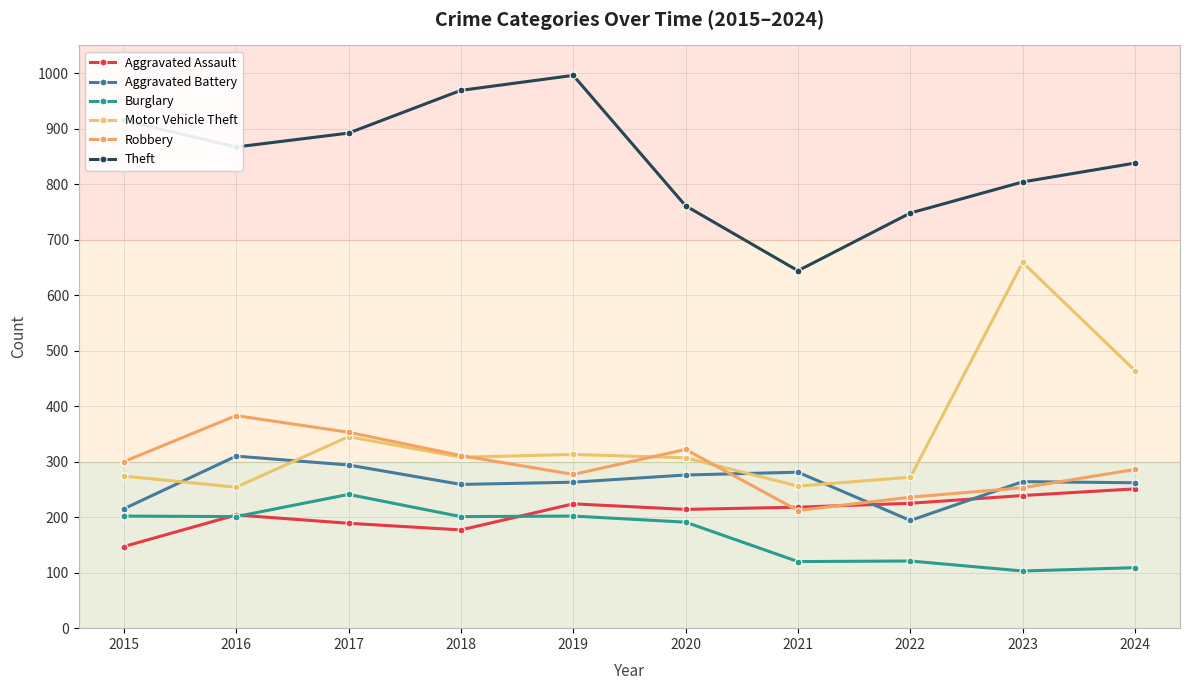

Between which two adjacent categories do Robbery and Aggravated Assault first intersect?

2020 and 2021